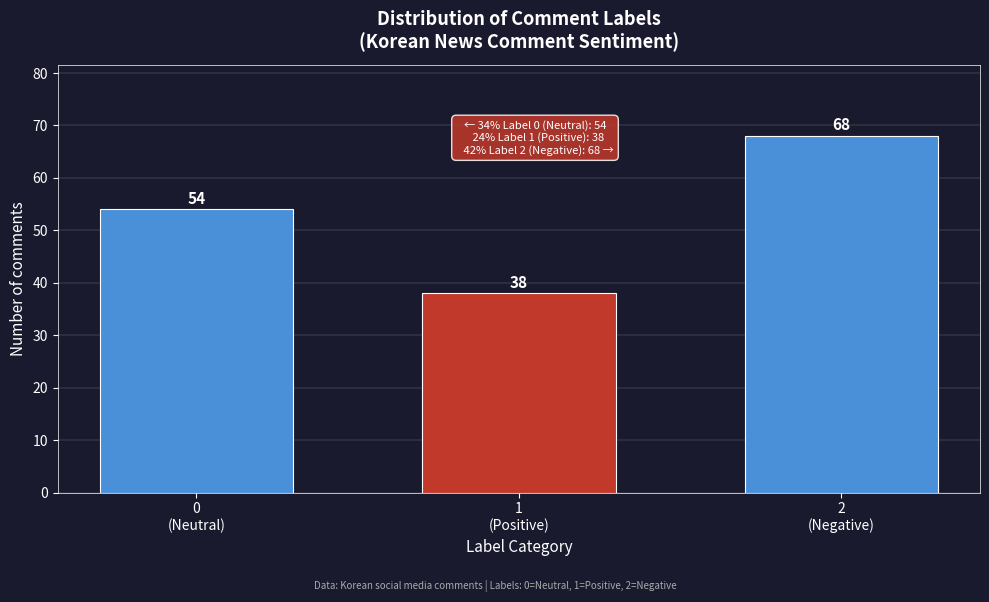

Reading left to right, transcribe all the data shown in this chart.

54	38	68